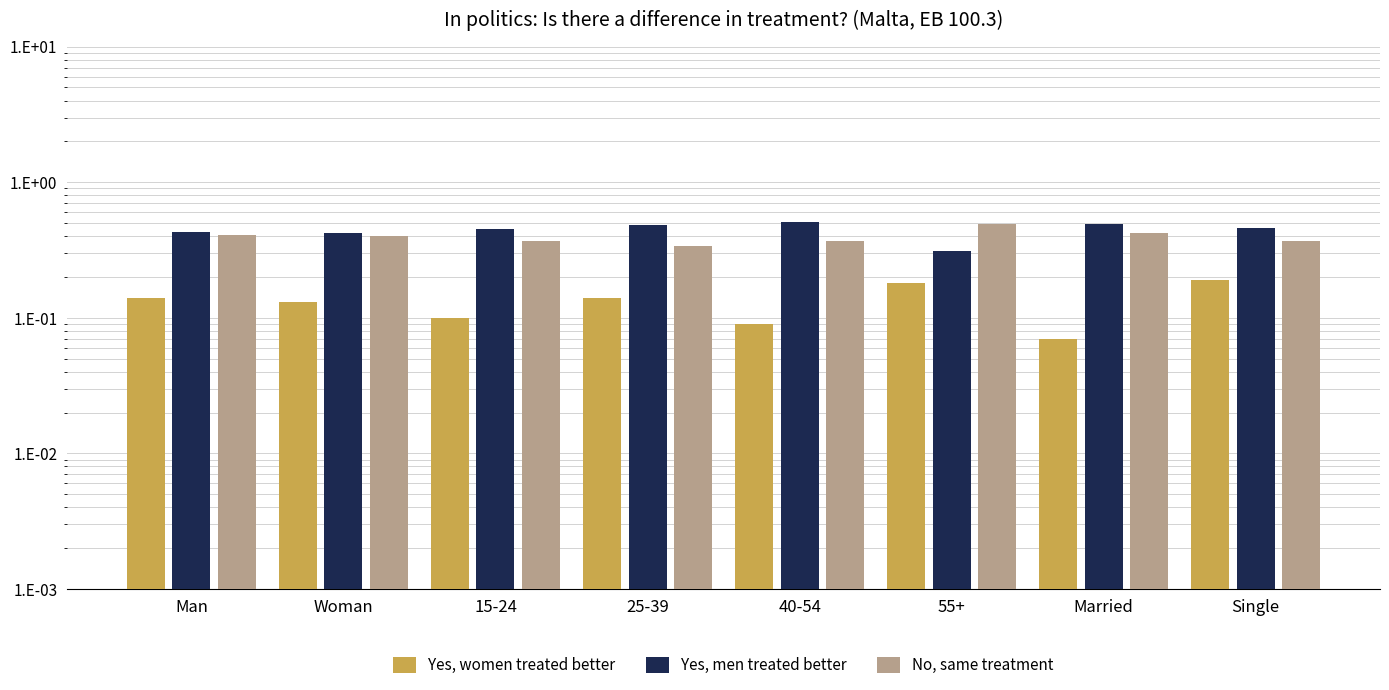

What is the average value of the No, same treatment series?

0.4